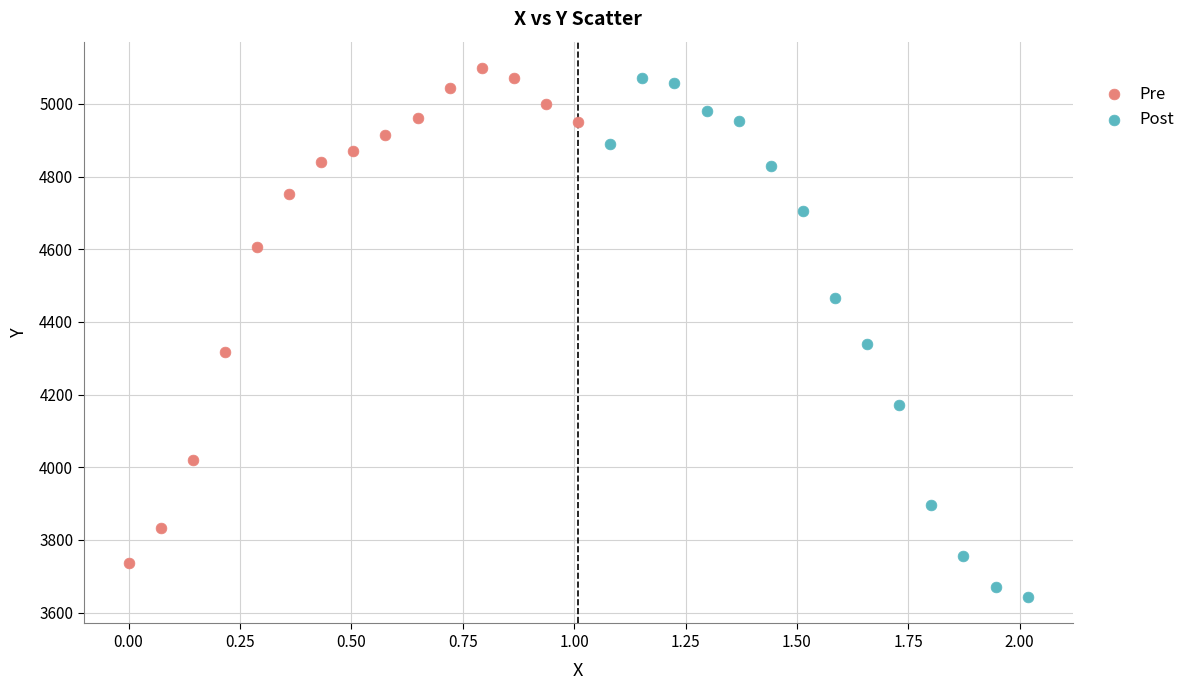

Which series has the largest Y range (max minus min)?

Post